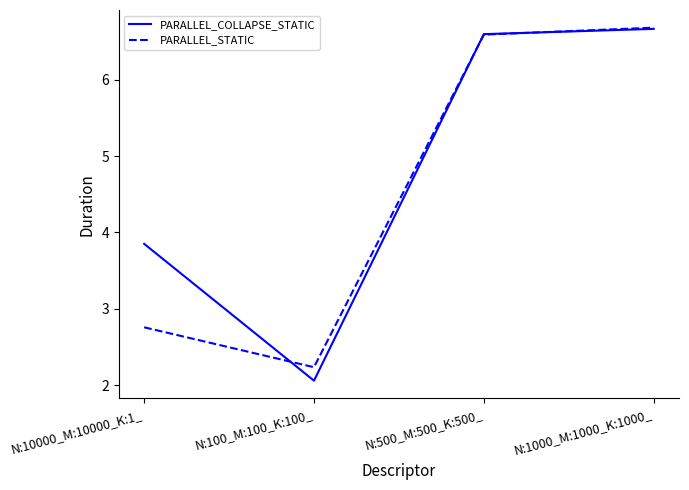

How many interior local valleys does the PARALLEL_STATIC series have?

1